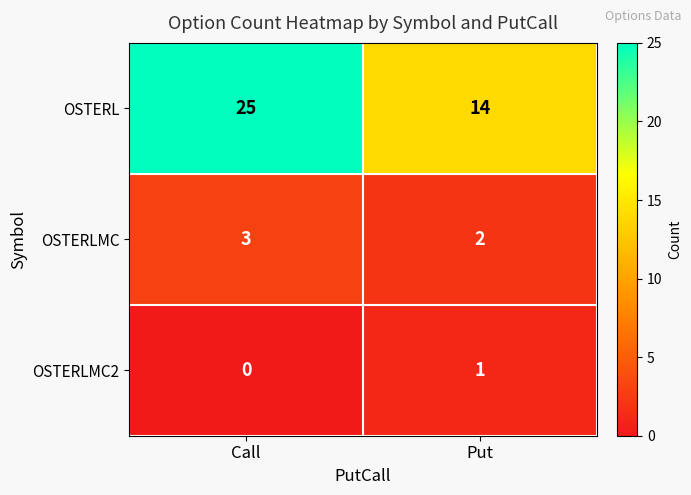

What is the sum of the OSTERL values at Put and Call?

39